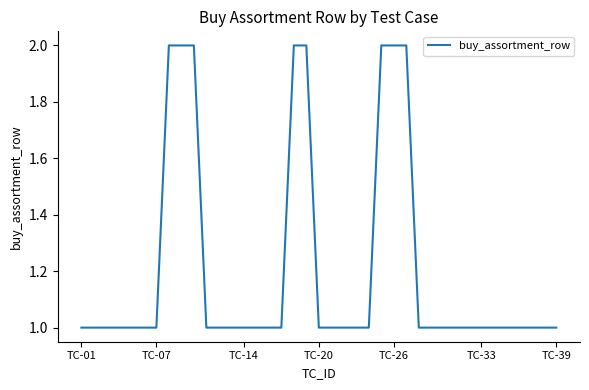

Does the chart display data point markers on the line(s)?

No